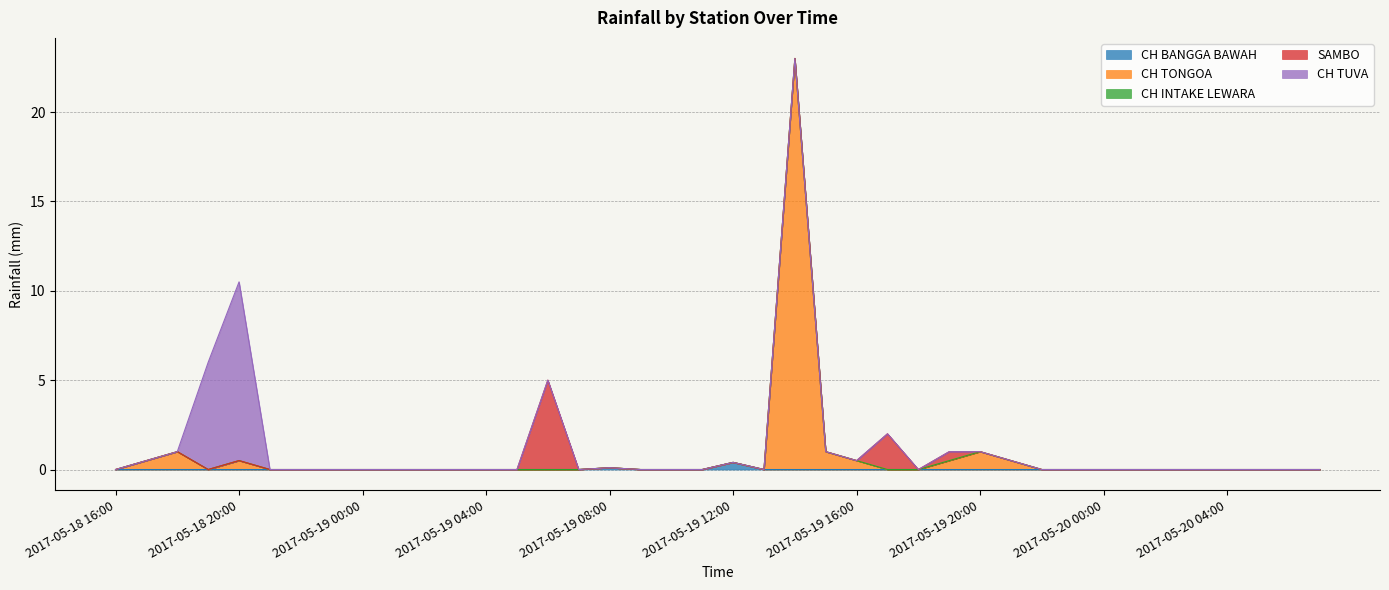

True or false: CH BANGGA BAWAH and CH INTAKE LEWARA intersect in this chart.

False